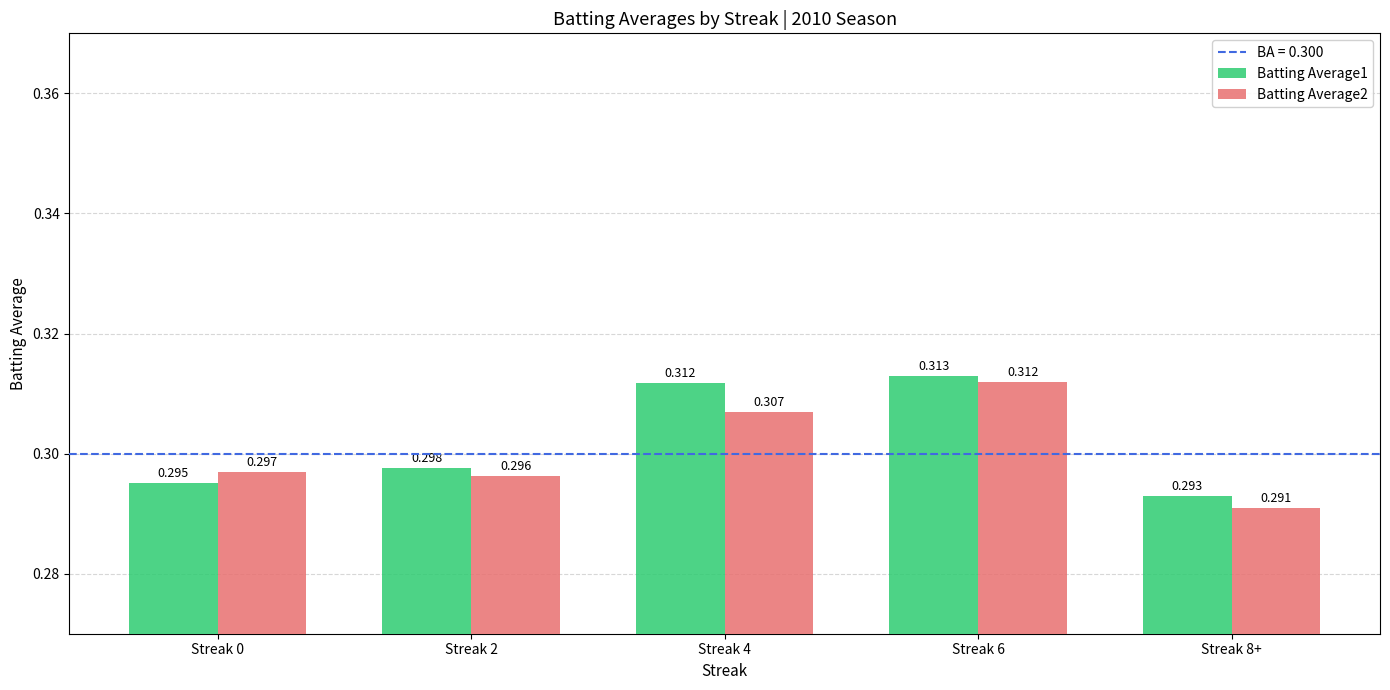

At which label is Batting Average1 closest to 0?

Streak 8+